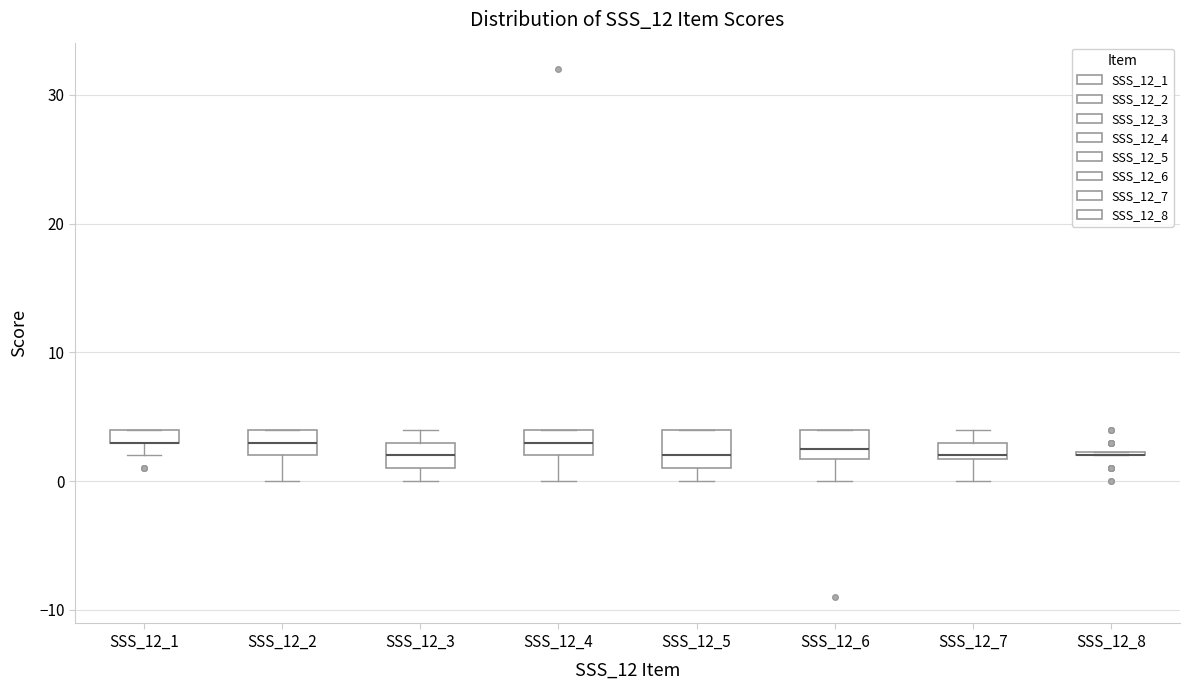

Where does the median line of the box for SSS_12_2 sit on the y-axis? The values are not printed on the chart, so give them approximately, as read against the axis.

3